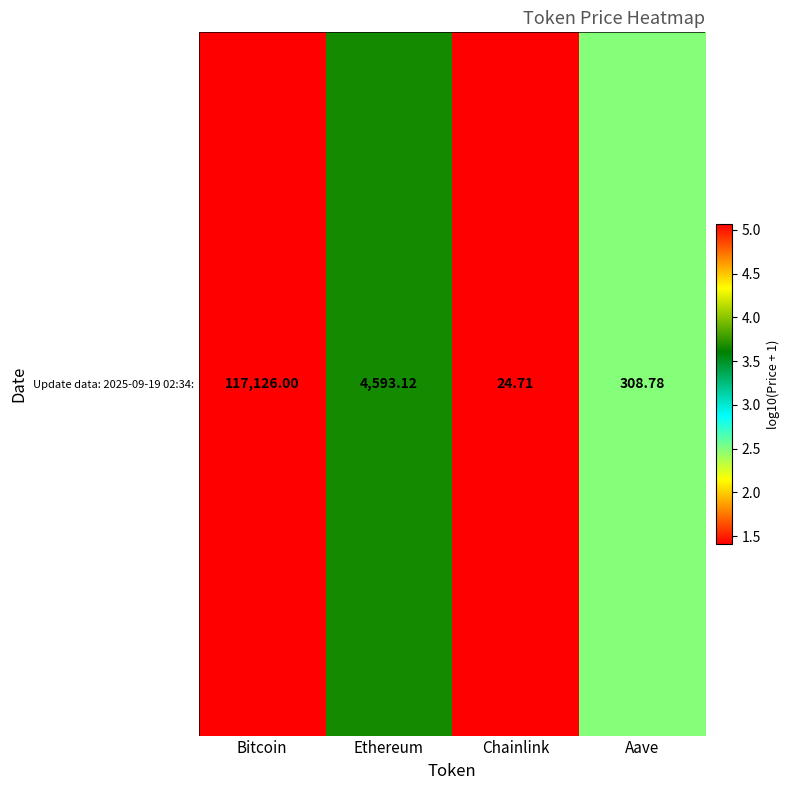

Which has a higher value, Chainlink or Bitcoin?

Bitcoin